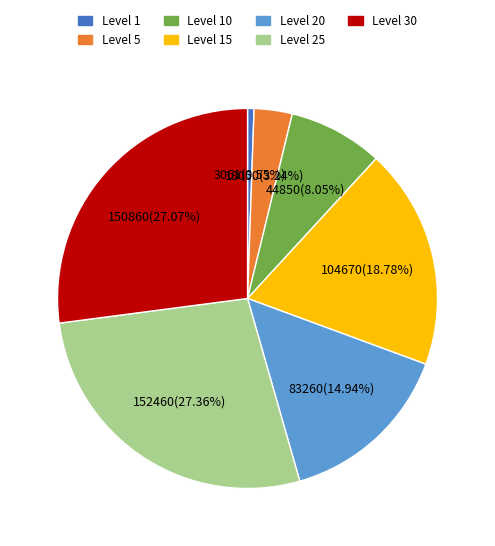

Is there a majority slice in this chart?

No